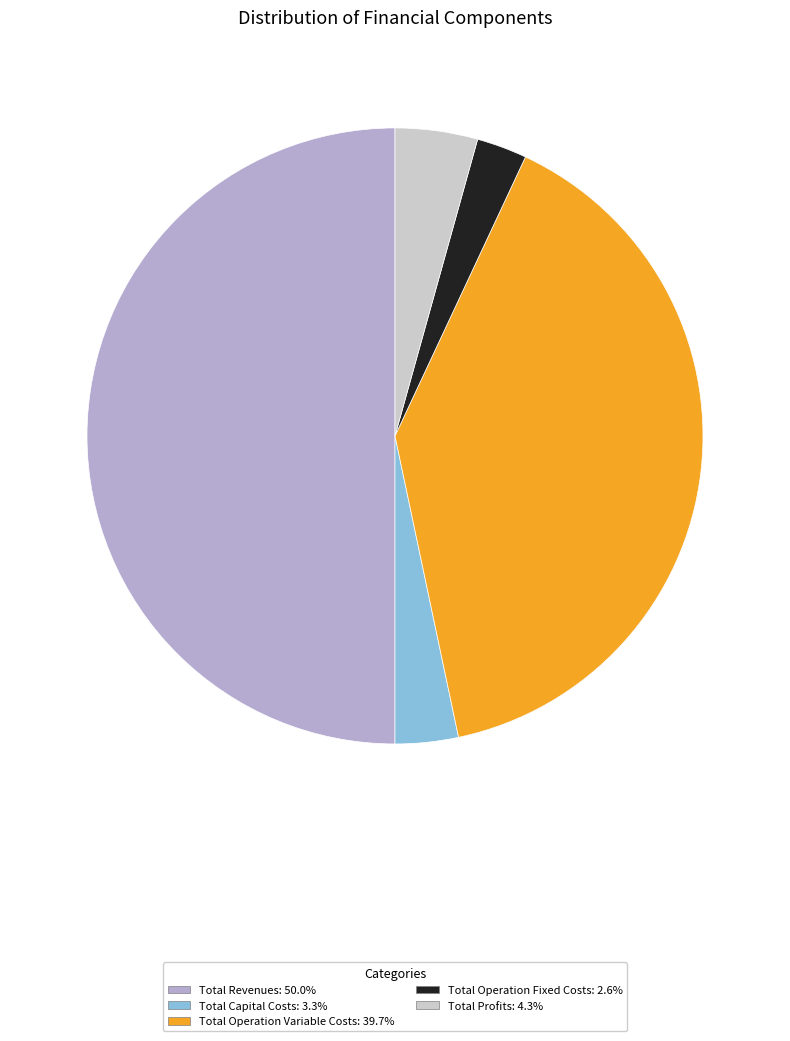

Do Total Operation Fixed Costs and Total Profits together represent more than half of the pie?

No